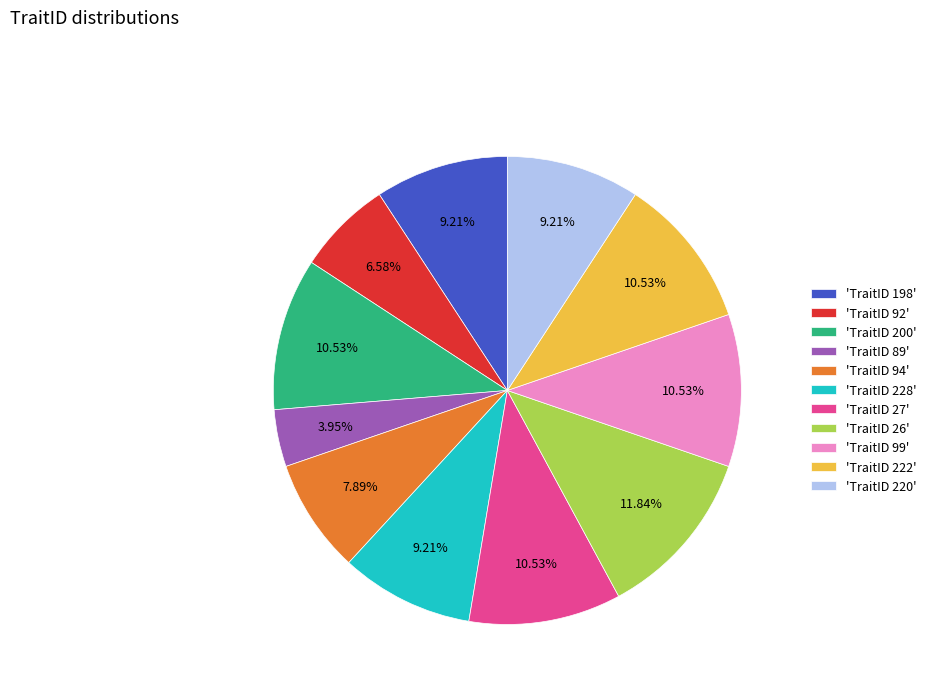

Does any single category account for the majority?

No